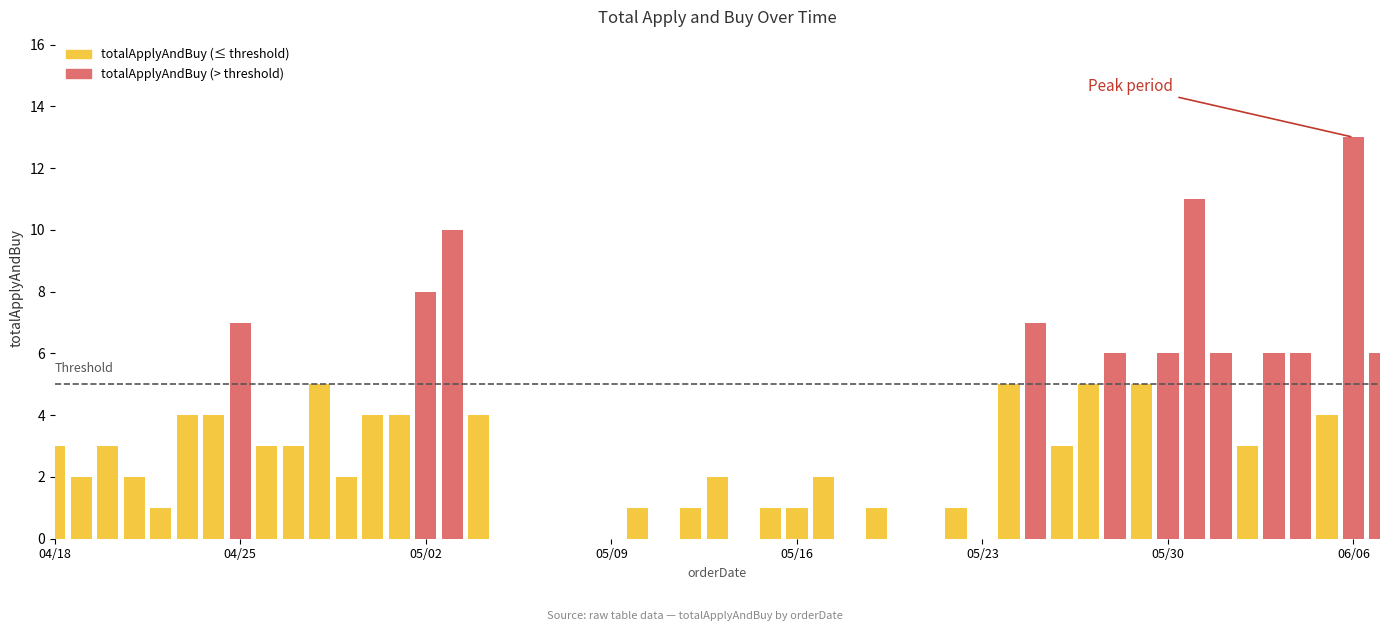

List the labels in order of value, smallest first.

2016-04-22, 2016-05-10, 2016-05-12, 2016-05-15, 2016-05-16, 2016-05-19, 2016-05-22, 2016-04-19, 2016-04-21, 2016-04-29, 2016-05-13, 2016-05-17, 2016-04-18, 2016-04-20, 2016-04-26, 2016-04-27, 2016-05-26, 2016-06-02, 2016-04-23, 2016-04-24, 2016-04-30, 2016-05-01, 2016-05-04, 2016-06-05, 2016-04-28, 2016-05-24, 2016-05-27, 2016-05-29, 2016-05-28, 2016-05-30, 2016-06-01, 2016-06-03, 2016-06-04, 2016-06-07, 2016-04-25, 2016-05-25, 2016-05-02, 2016-05-03, 2016-05-31, 2016-06-06